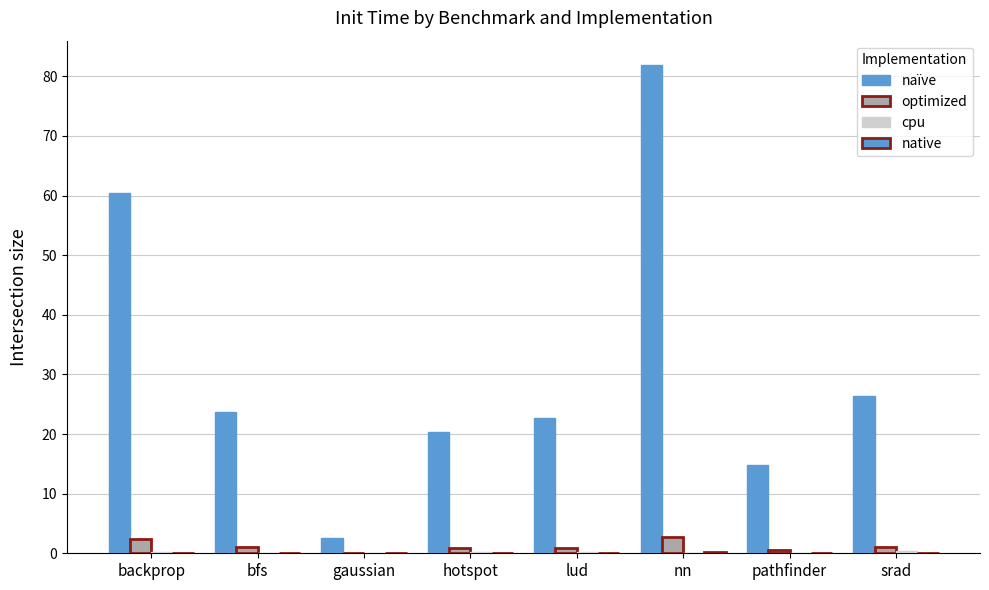

Count the number of data series in this chart.

4